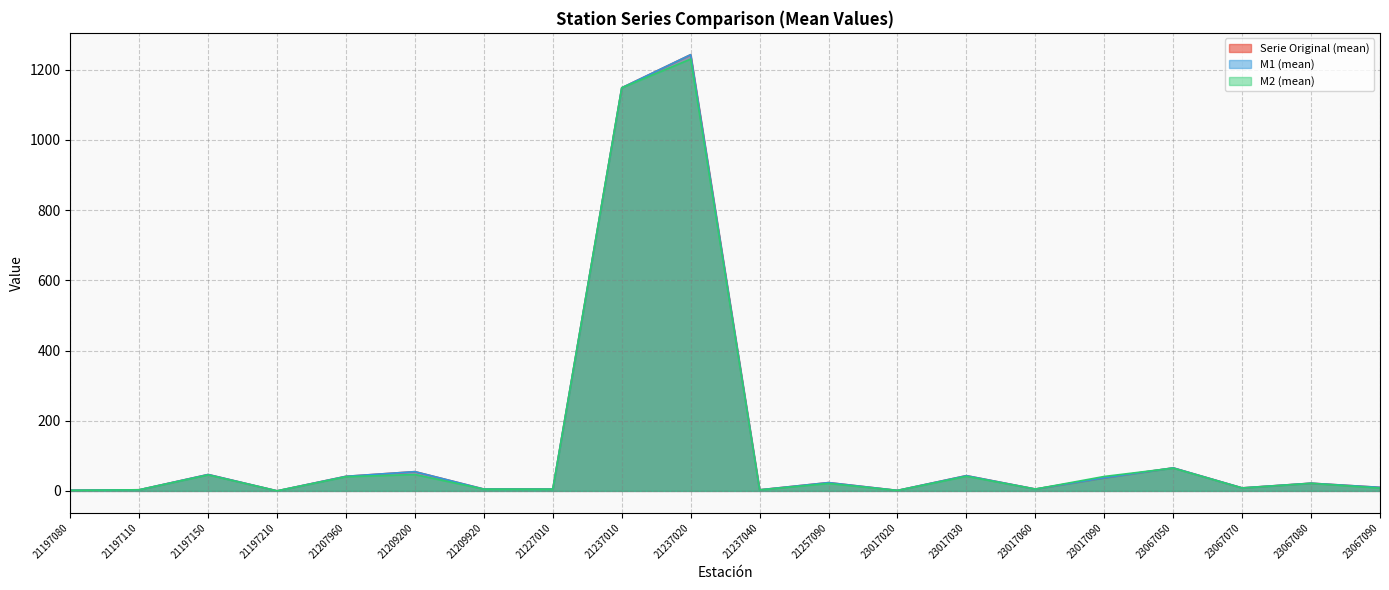

What is the difference between the highest and lowest values at 23017090?

3.9